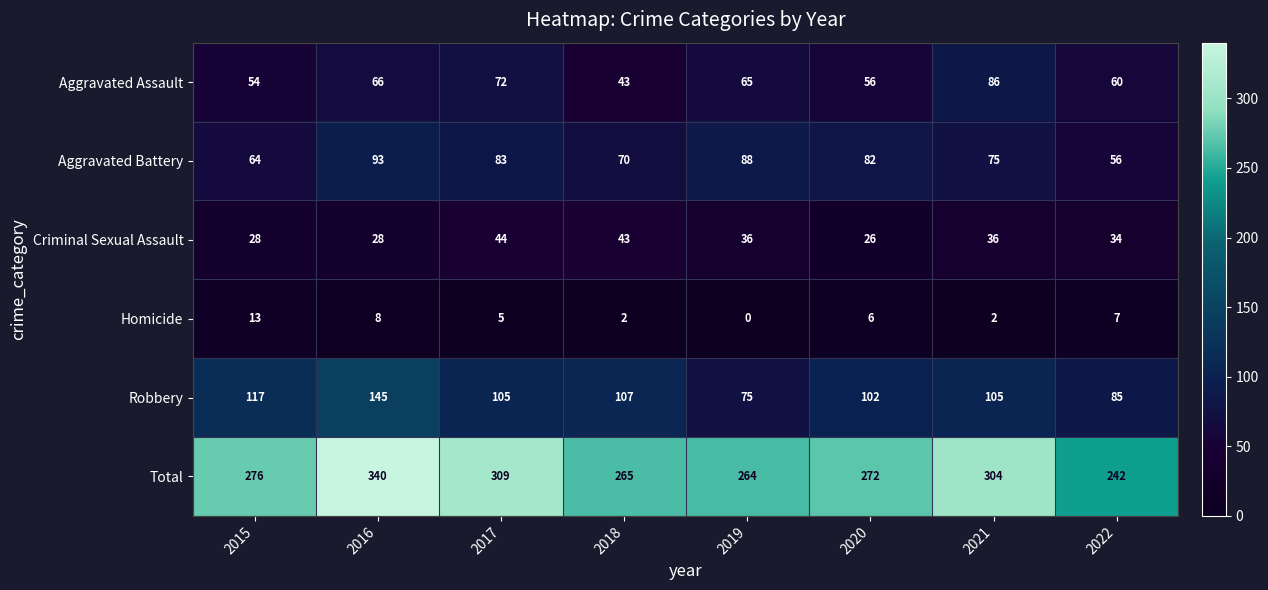

Is it true that Homicide equals 13 at 2015?

True